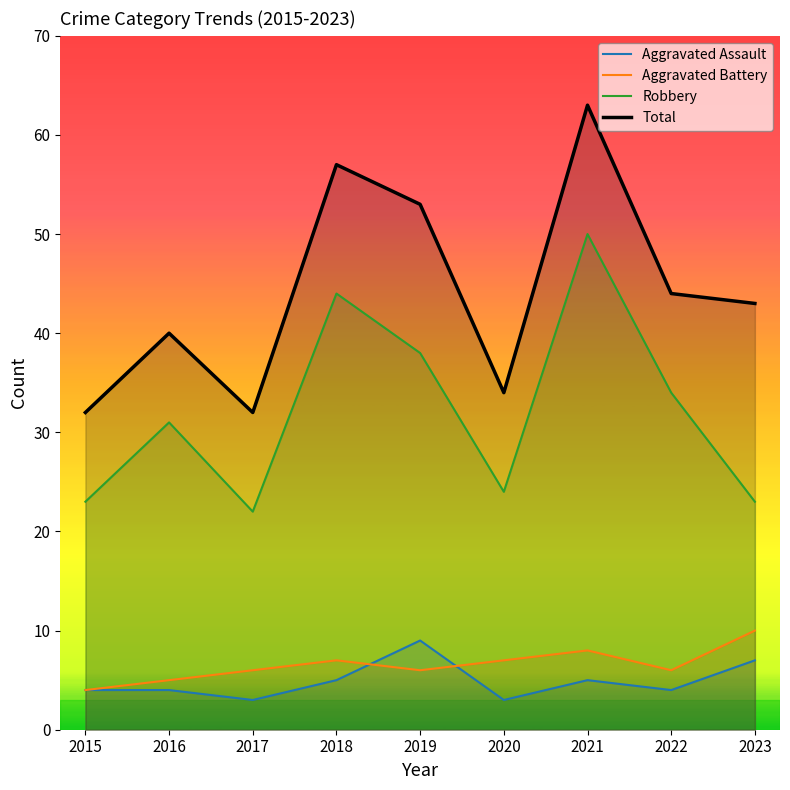

List the labels in order of Robbery value, largest first.

2021, 2018, 2019, 2022, 2016, 2020, 2015, 2023, 2017